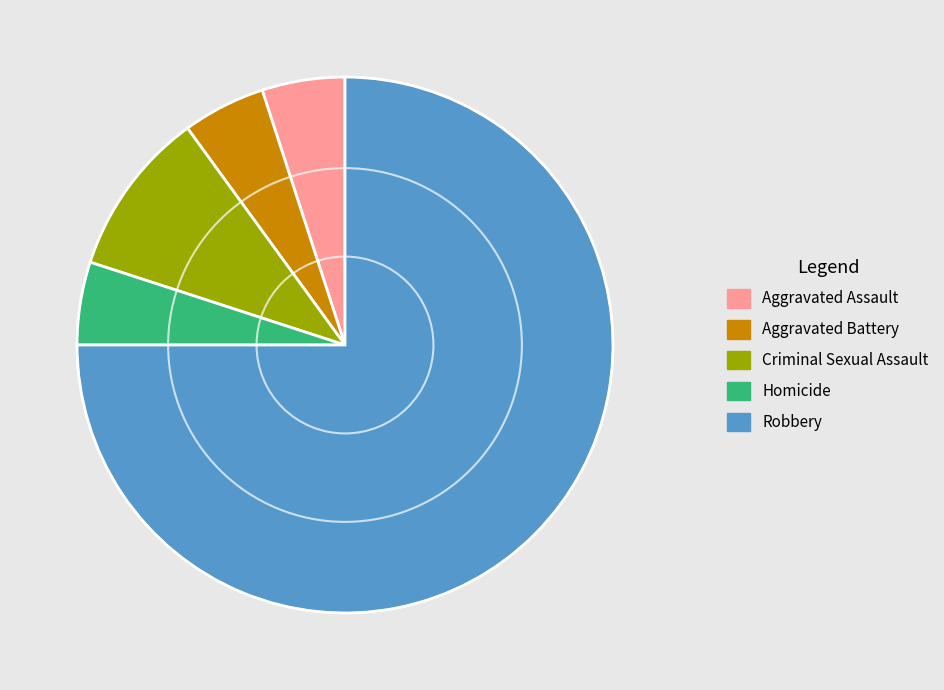

Does Robbery account for over 50% of the chart?

Yes